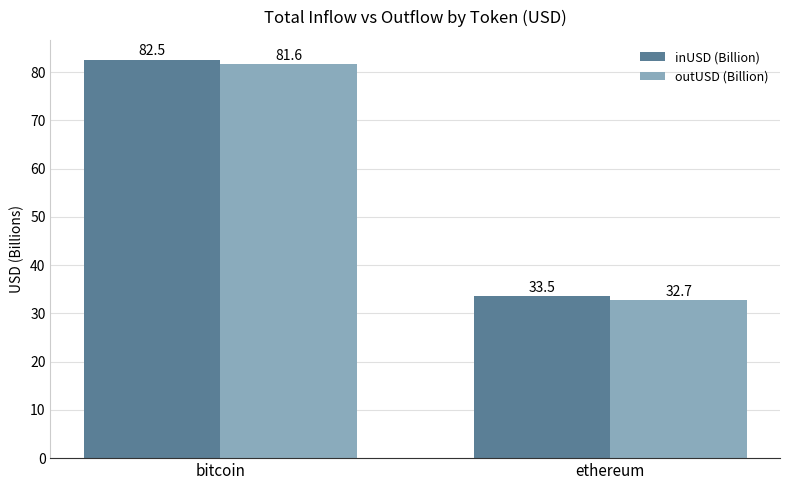

How many distinct data groups are displayed?

2